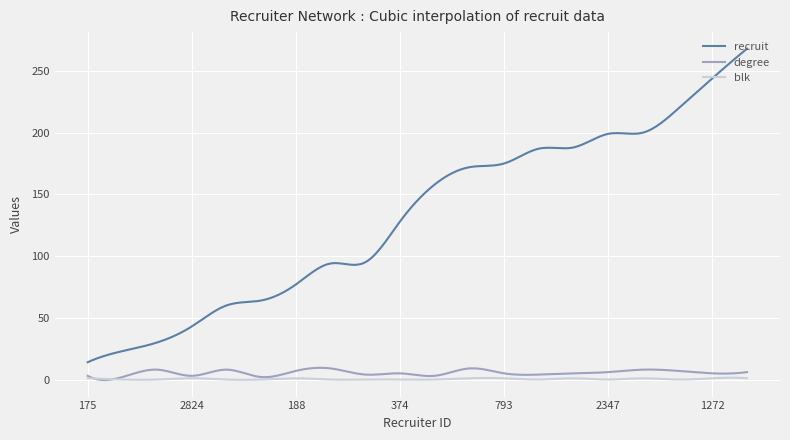

Which series has the largest range (max minus min)?

recruit